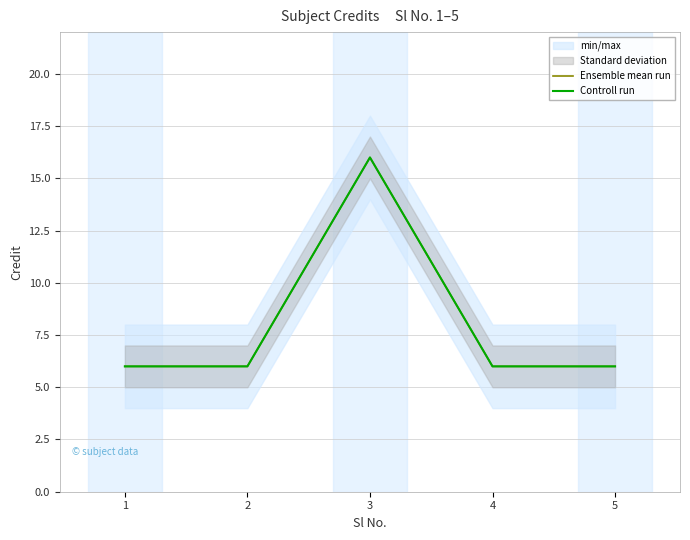

Rank the series at 2 from lowest to highest value.

Ensemble mean run, Controll run